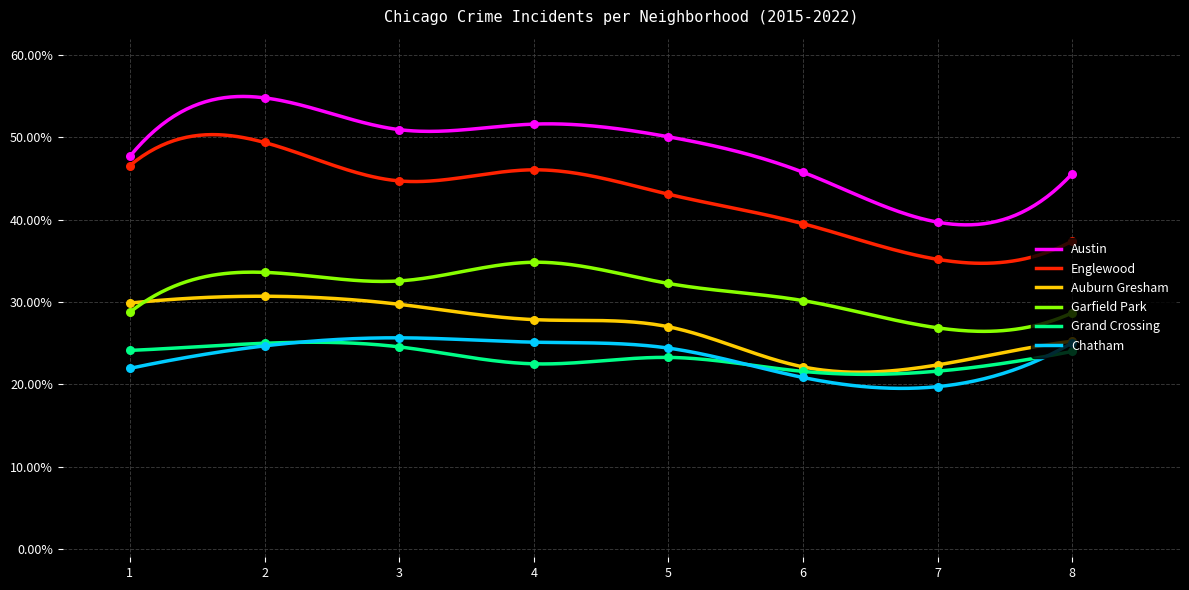

What are all the series names shown in the legend?

Austin, Englewood, Auburn Gresham, Garfield Park, Grand Crossing, Chatham